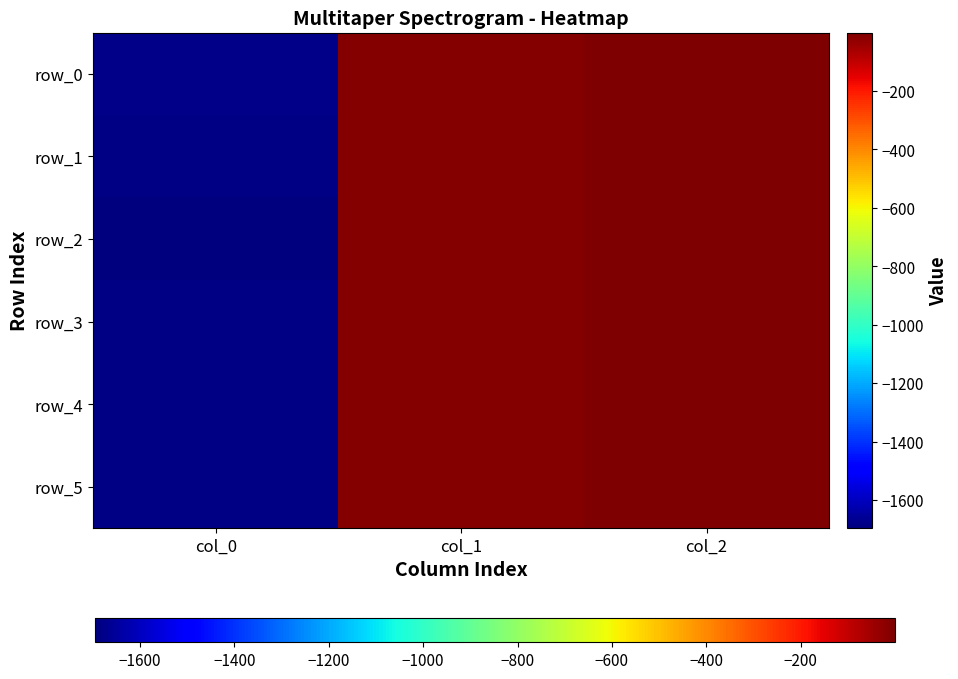

What value does the row_1 series have at col_0?

-1686.9